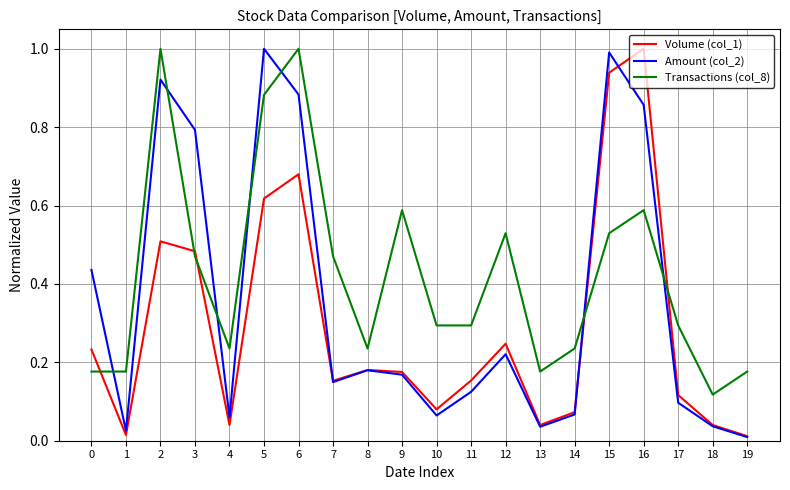

What is the maximum value shown in the chart?

1.0